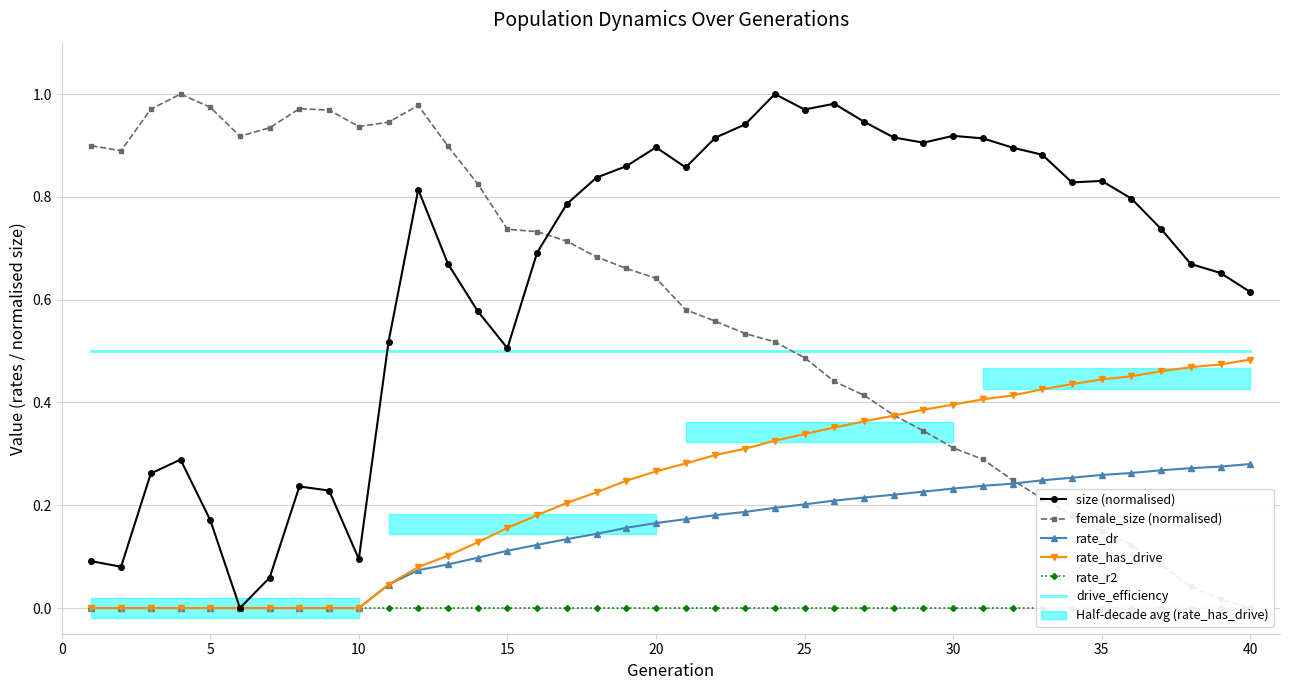

The rate_dr series shows 0.1 at 40. True or false?

False